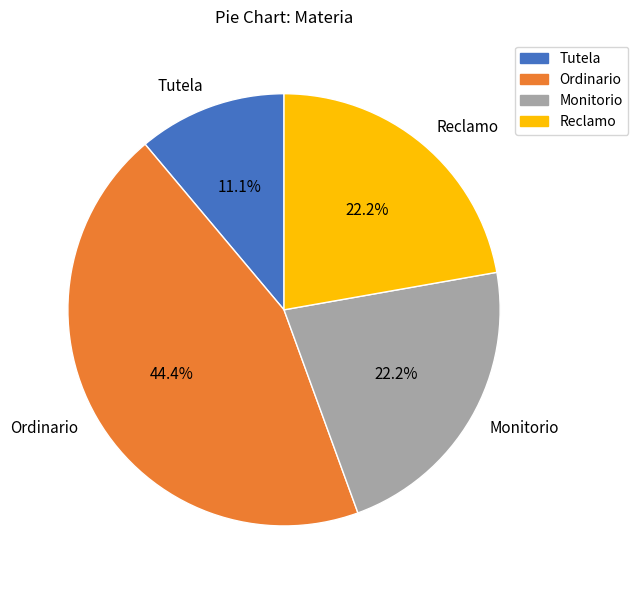

The Tutela slice represents 11% of the pie. True or false?

True